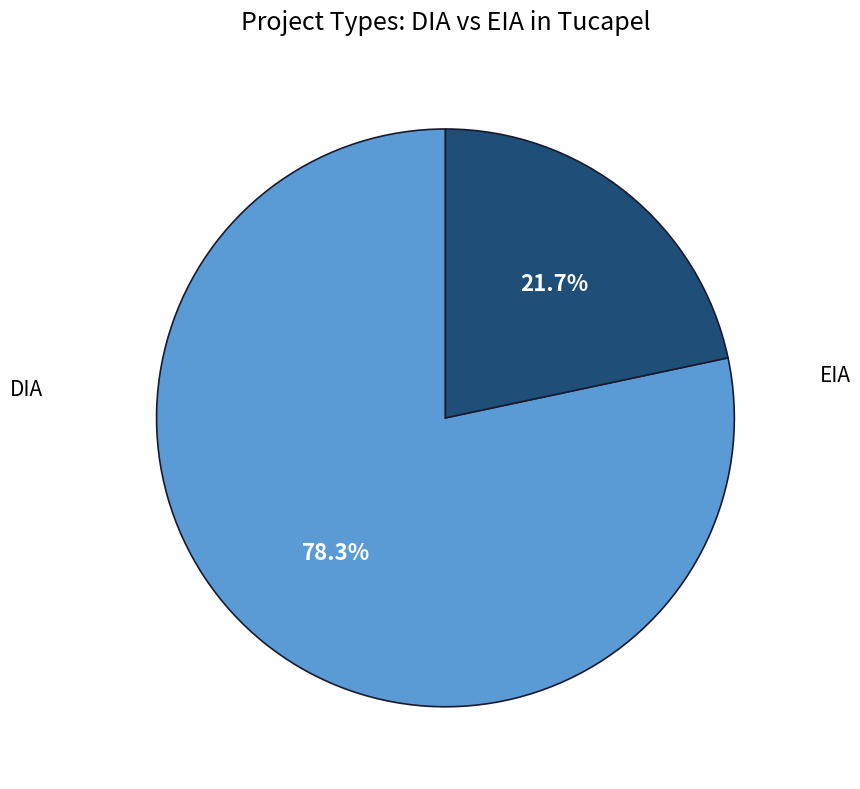

Which category has the biggest portion of the pie?

DIA